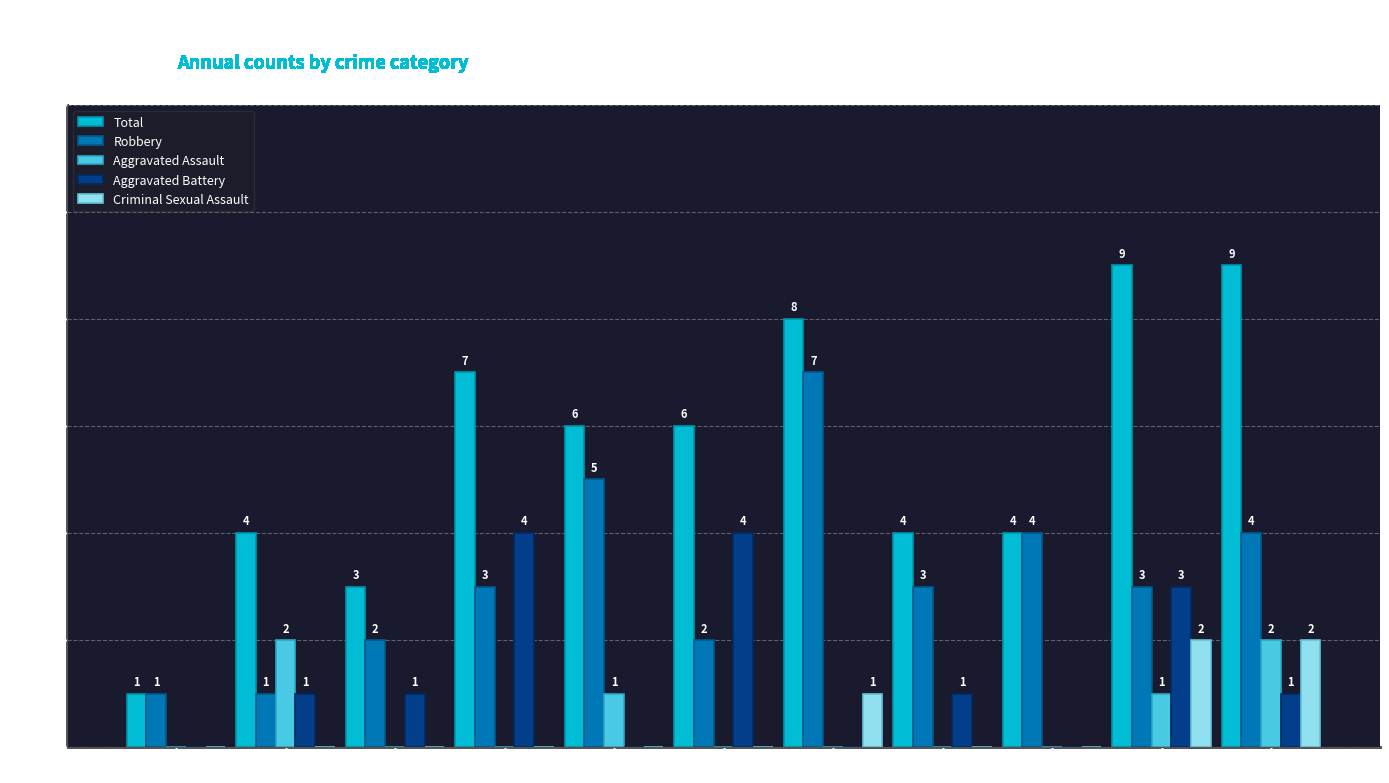

The Criminal Sexual Assault series shows 1 at 2021. True or false?

True